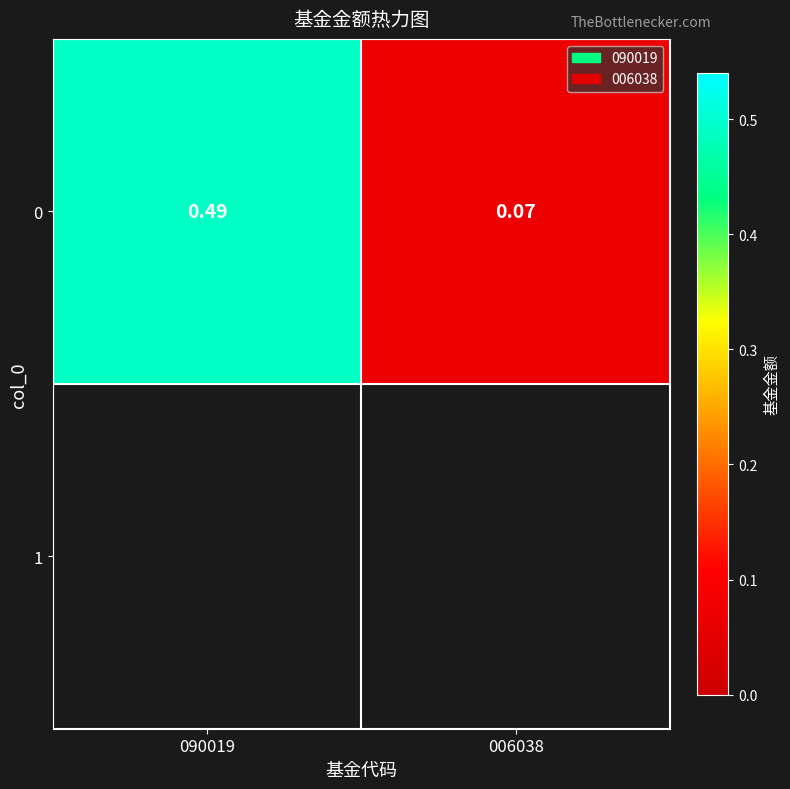

List the labels in order of value, smallest first.

006038, 090019